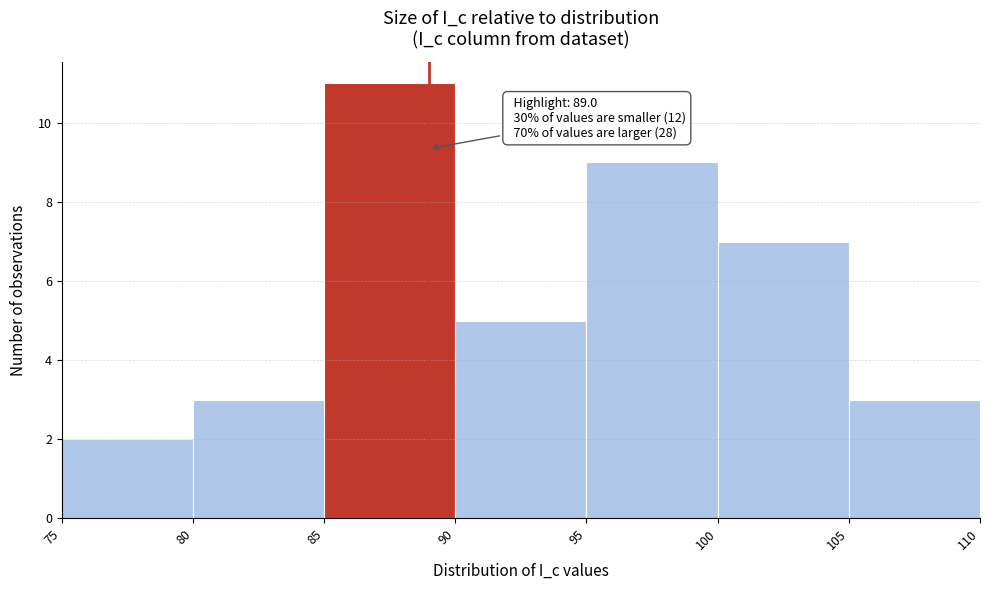

Over which range of the x-axis is the bar tallest?

85 to 90